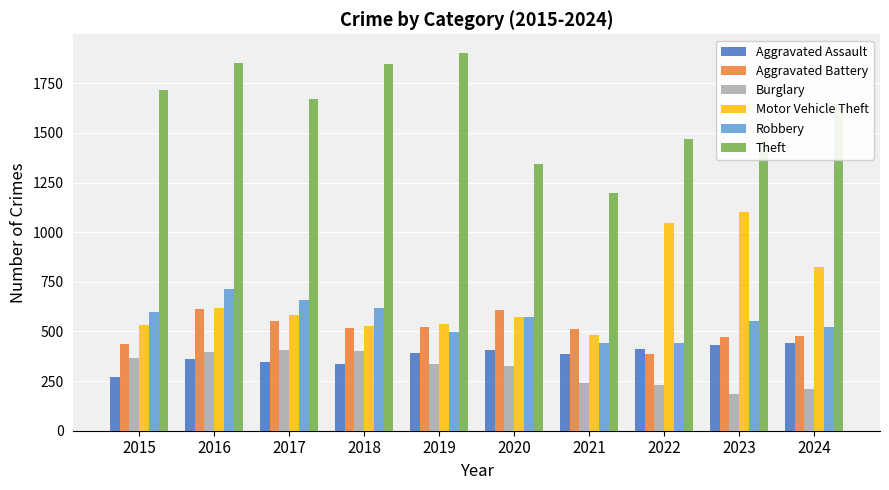

What is the minimum value shown in the chart?

183